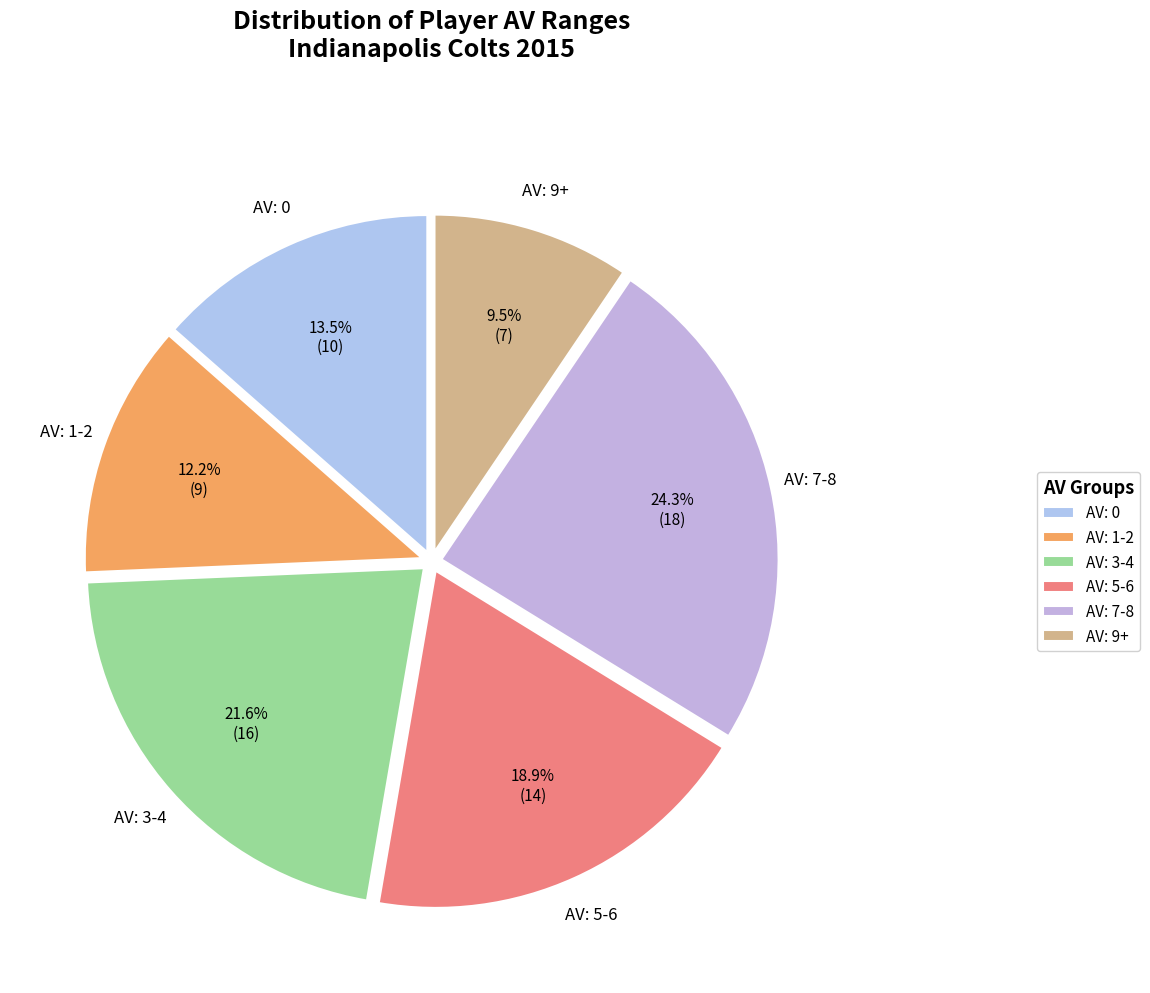

Does any single category account for the majority?

No